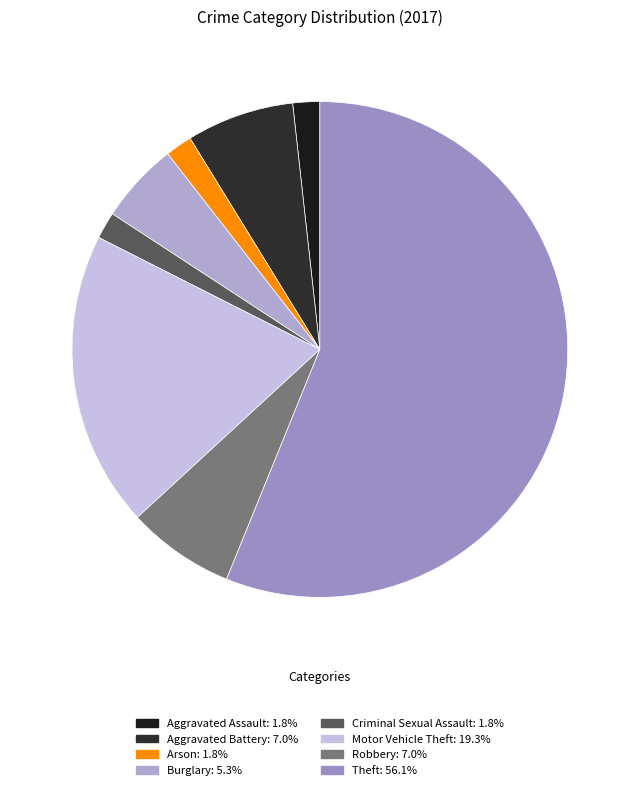

How many segments does this pie chart have?

8